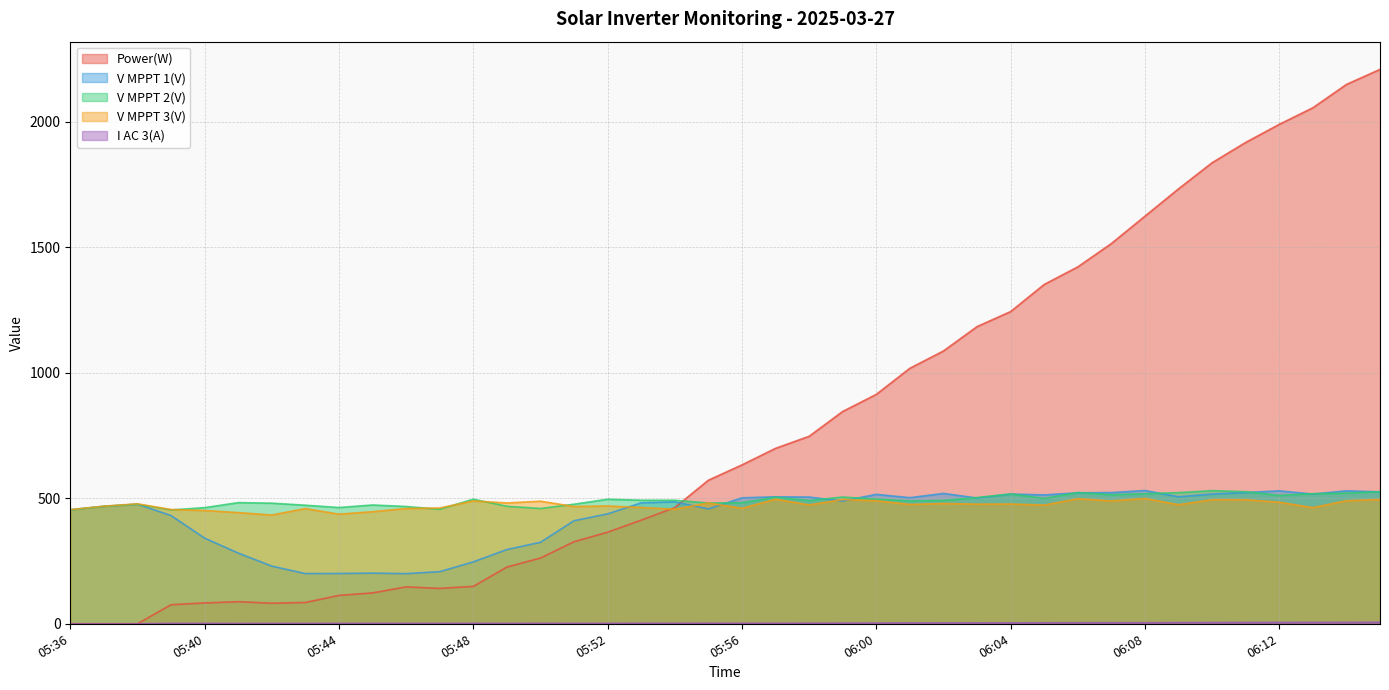

How many times do V MPPT 3(V) and Power(W) cross each other?

1